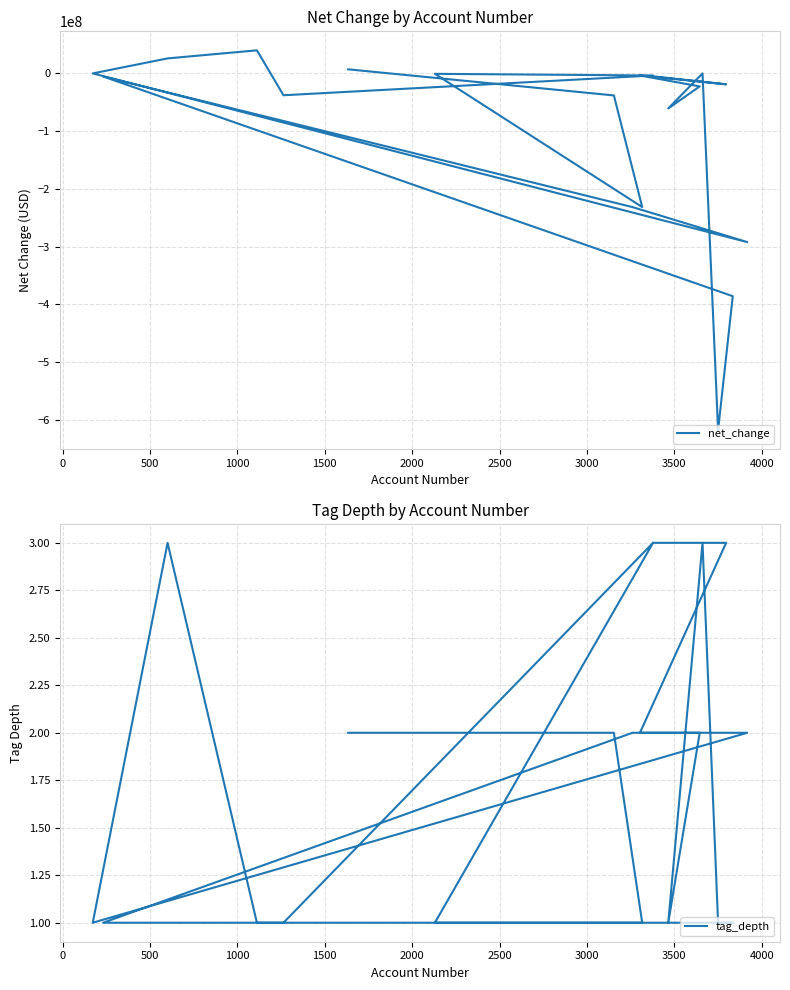

True or false: tag_depth has a value of 1 at 11.

False